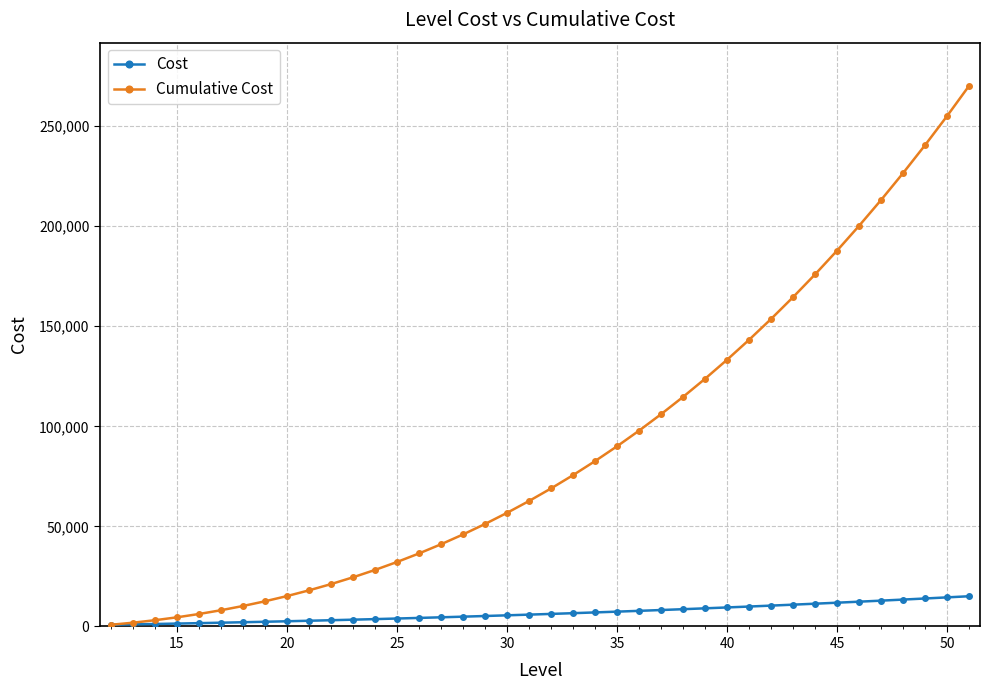

What is the maximum value shown in the chart?

270095